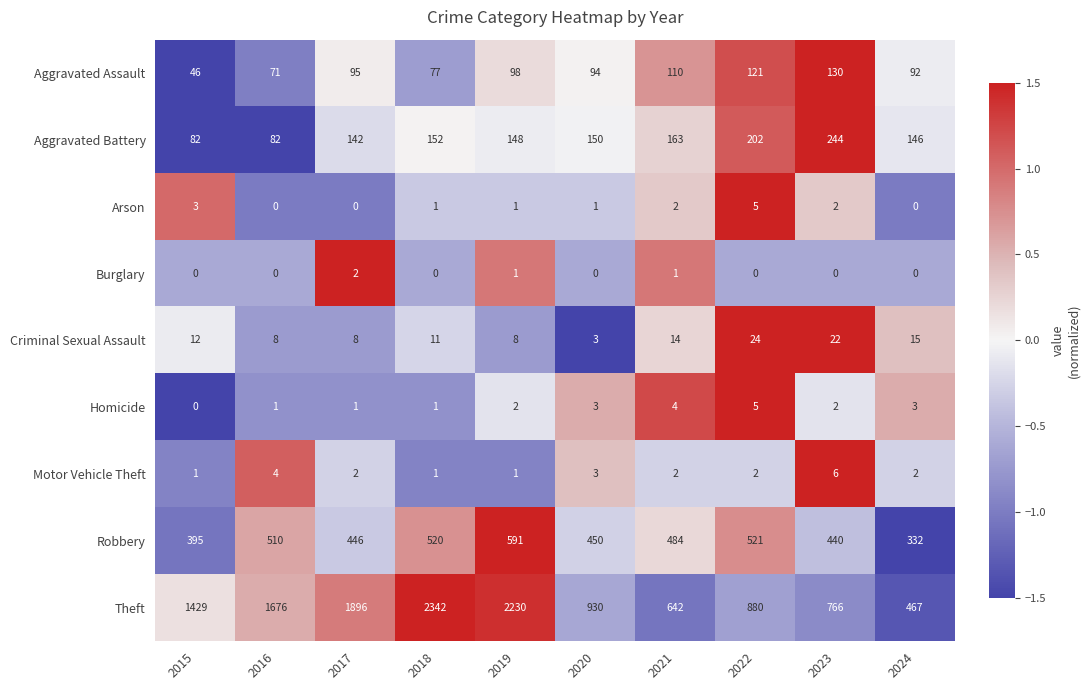

The Arson series shows 0 at 2024. True or false?

True